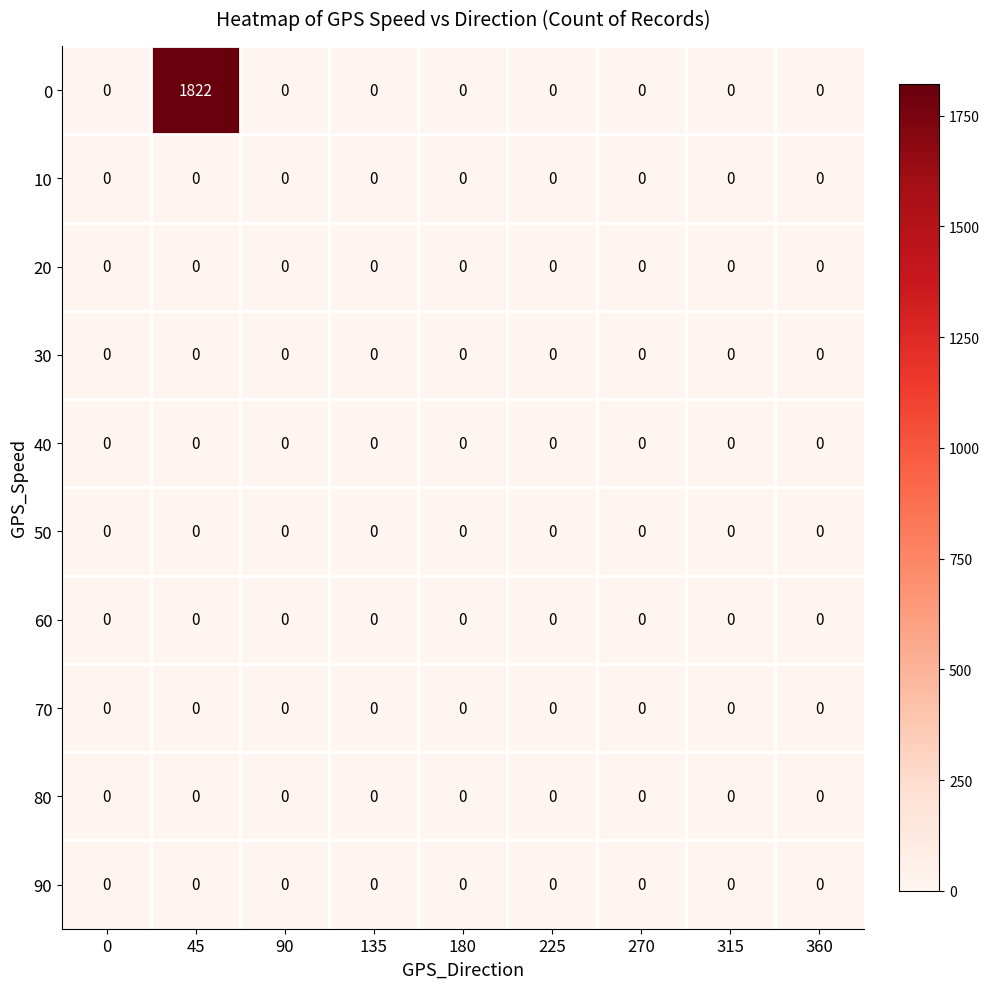

True or false: 80 has a value of 0 at 90.

True